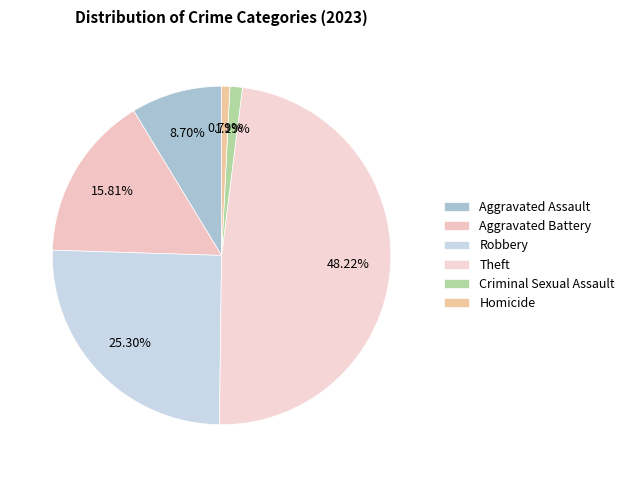

Combined, do Homicide and Theft account for over 50%?

No